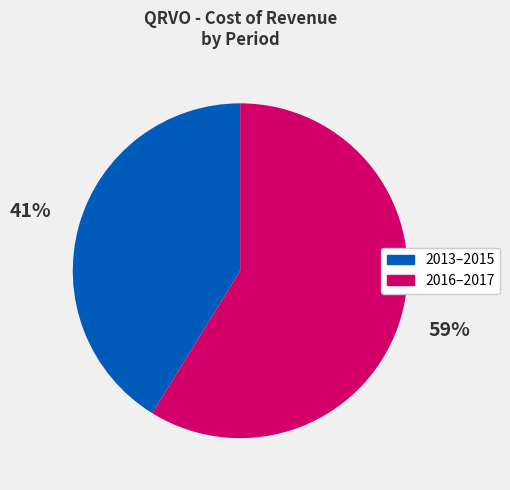

To the nearest percent, what is the average slice percentage?

50%